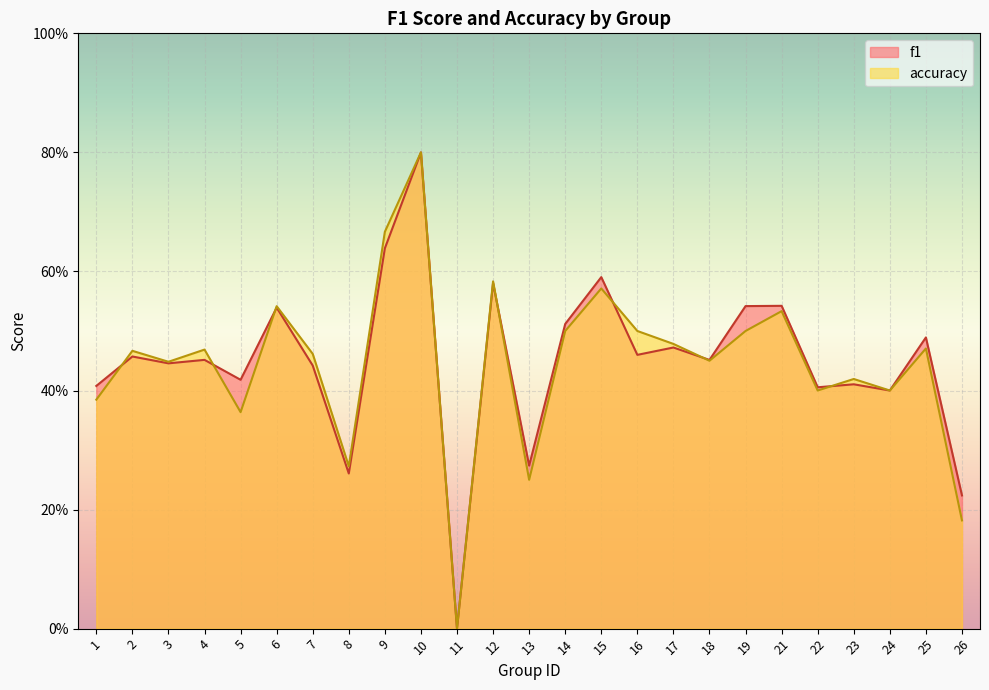

What is the maximum value for accuracy?

0.8